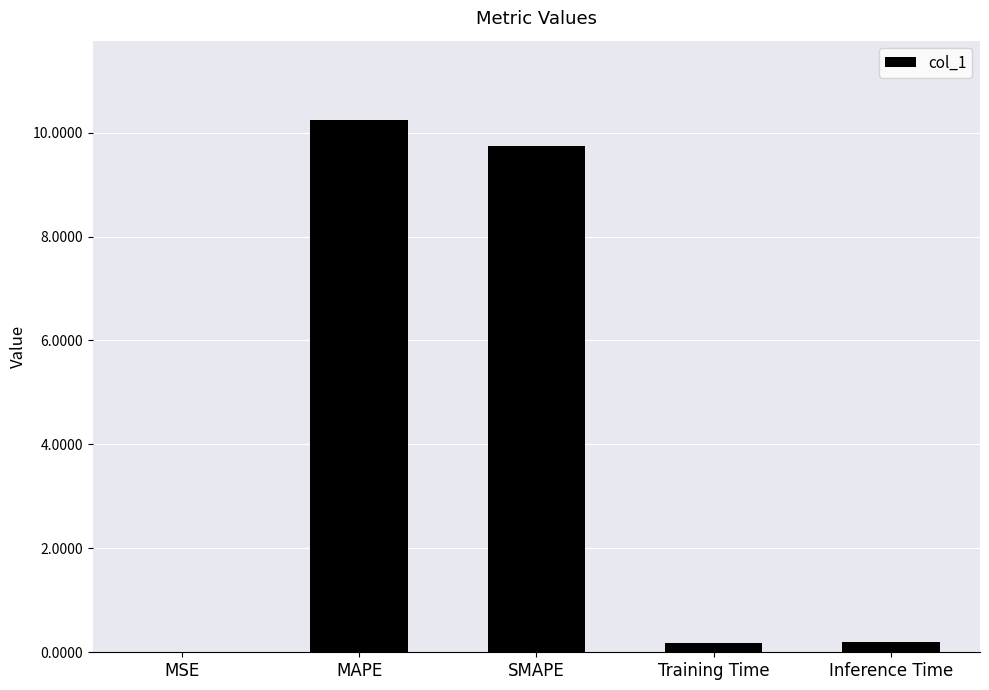

What is the difference between the values at MSE and Training Time?

0.2